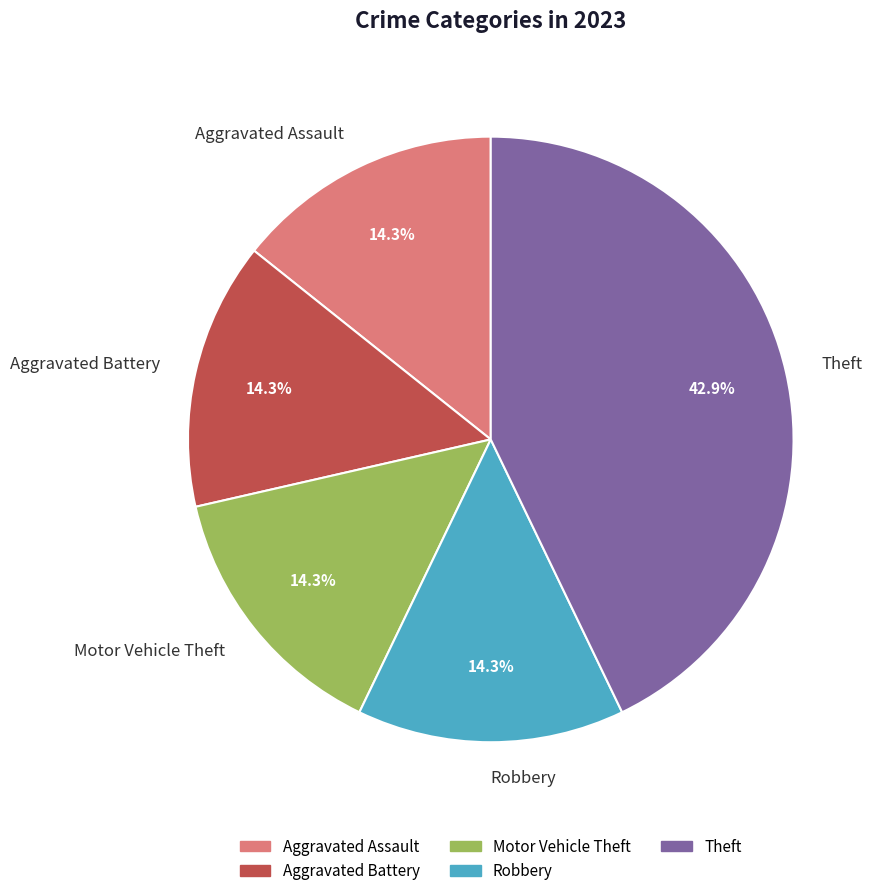

What is the largest slice in the pie chart?

Theft